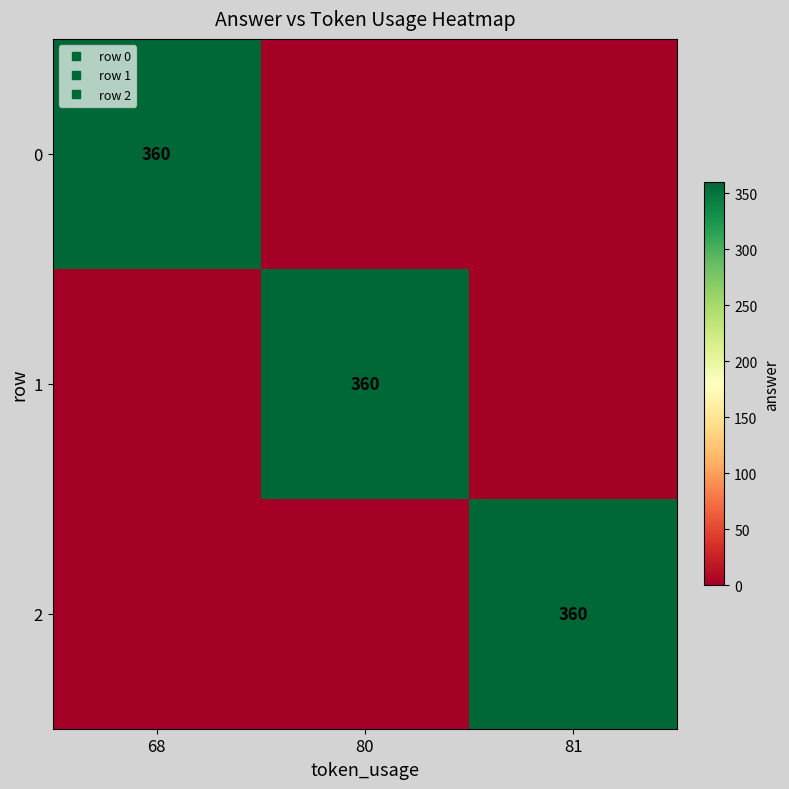

The value of 1 at 80 is 360. True or false?

True